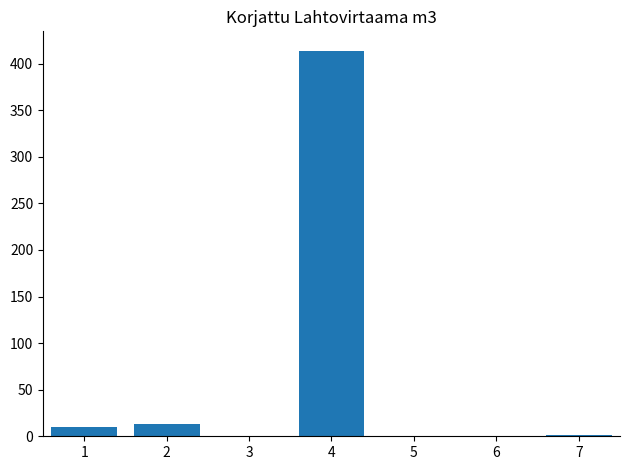

What is the change in value from 4 to 6?

-414